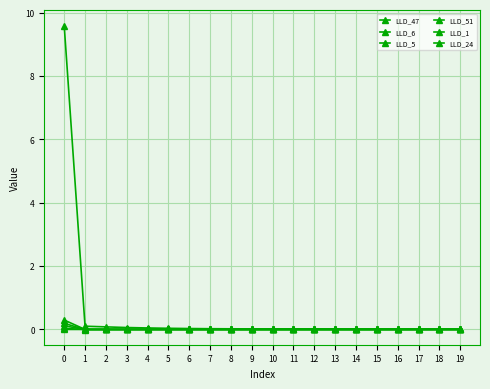

What is the total value across all series at 0?

10.2